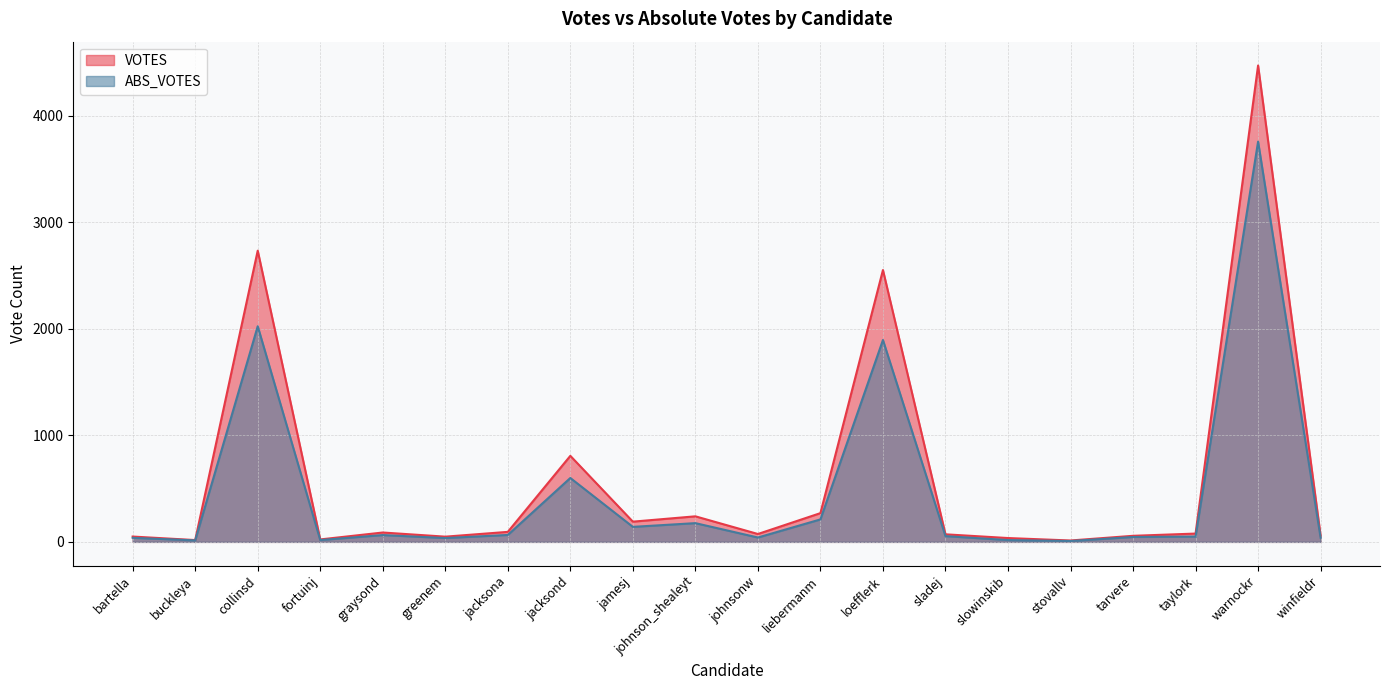

True or false: ABS_VOTES and VOTES intersect in this chart.

False